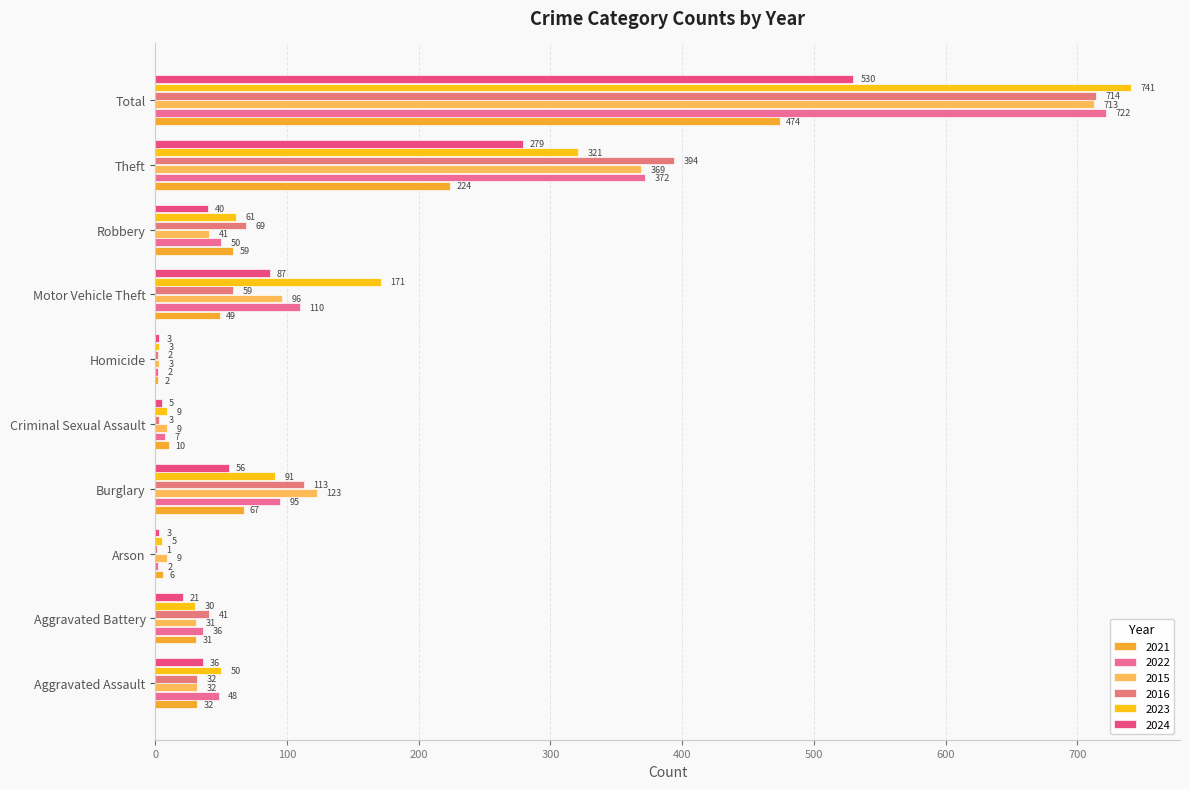

Which series changed the most between Robbery and Total?

2023